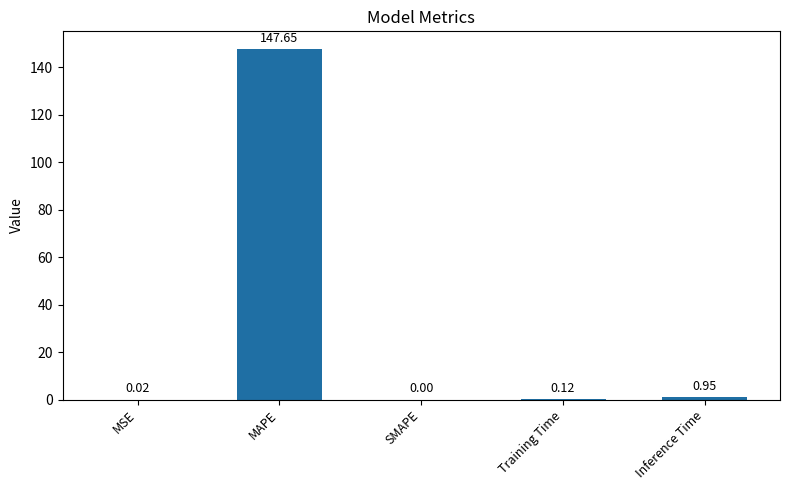

At which label is the value closest to 73?

Inference Time